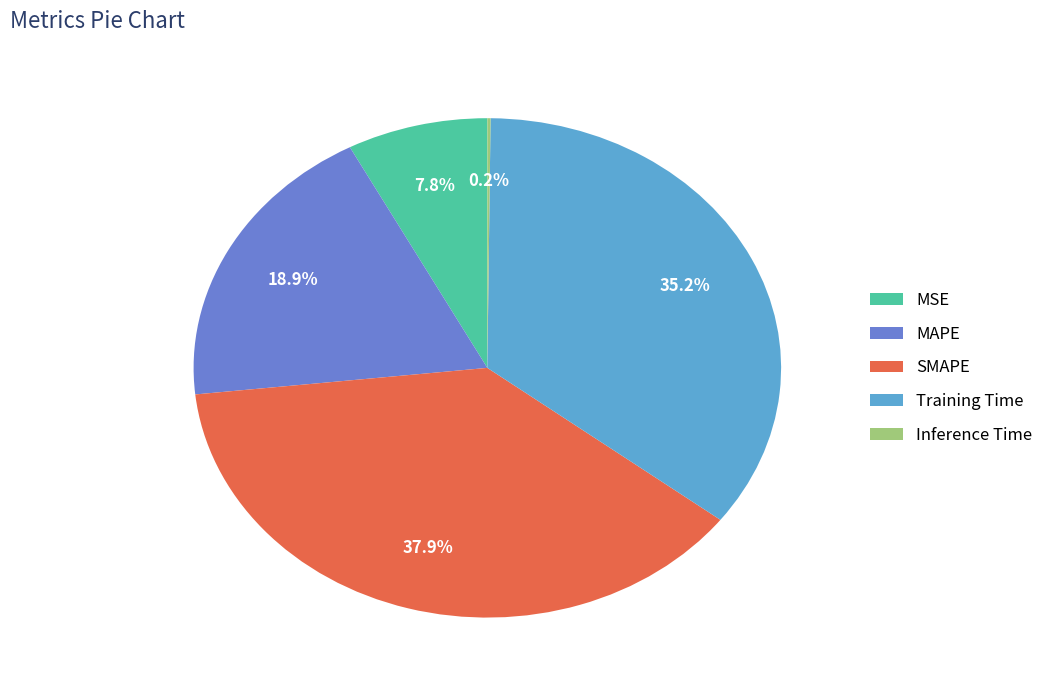

Is the sum of MSE and MAPE greater than half?

No